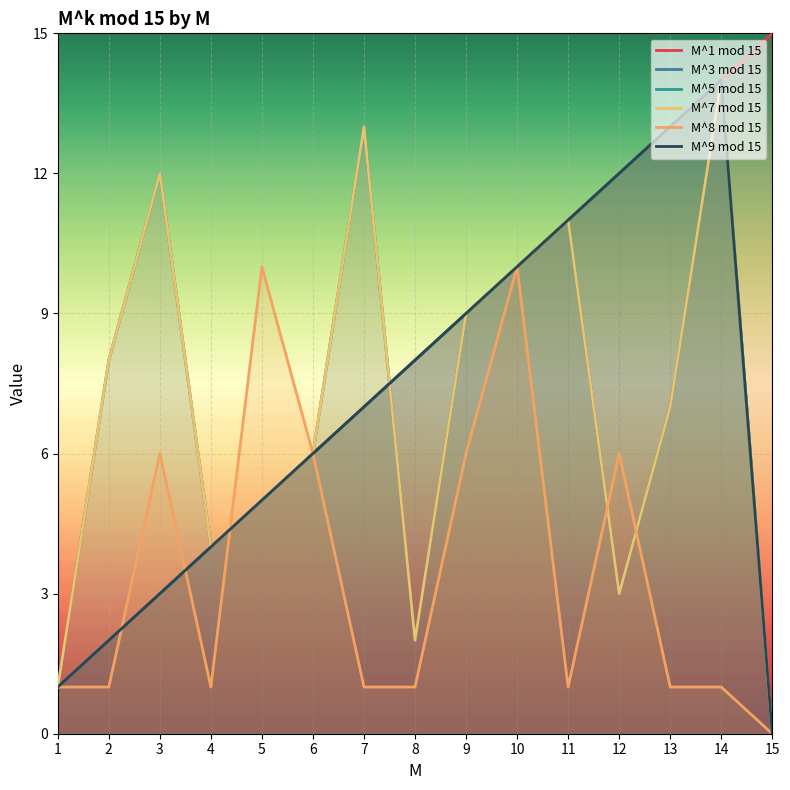

What value does the M^1 mod 15 series have at 11?

11